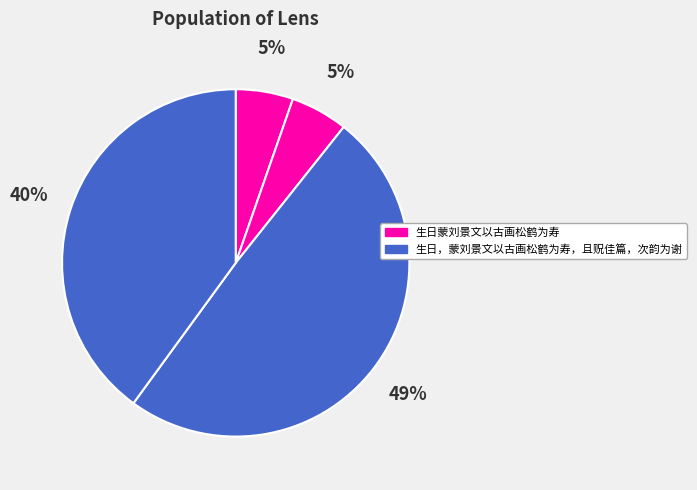

How many segments does this pie chart have?

4